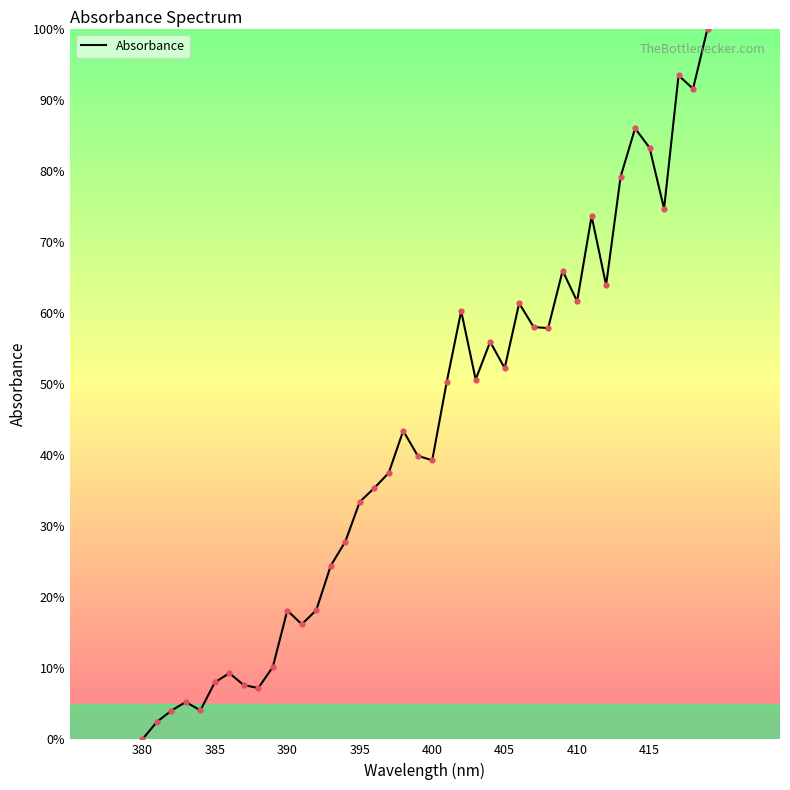

What is the greatest value displayed?

100.0